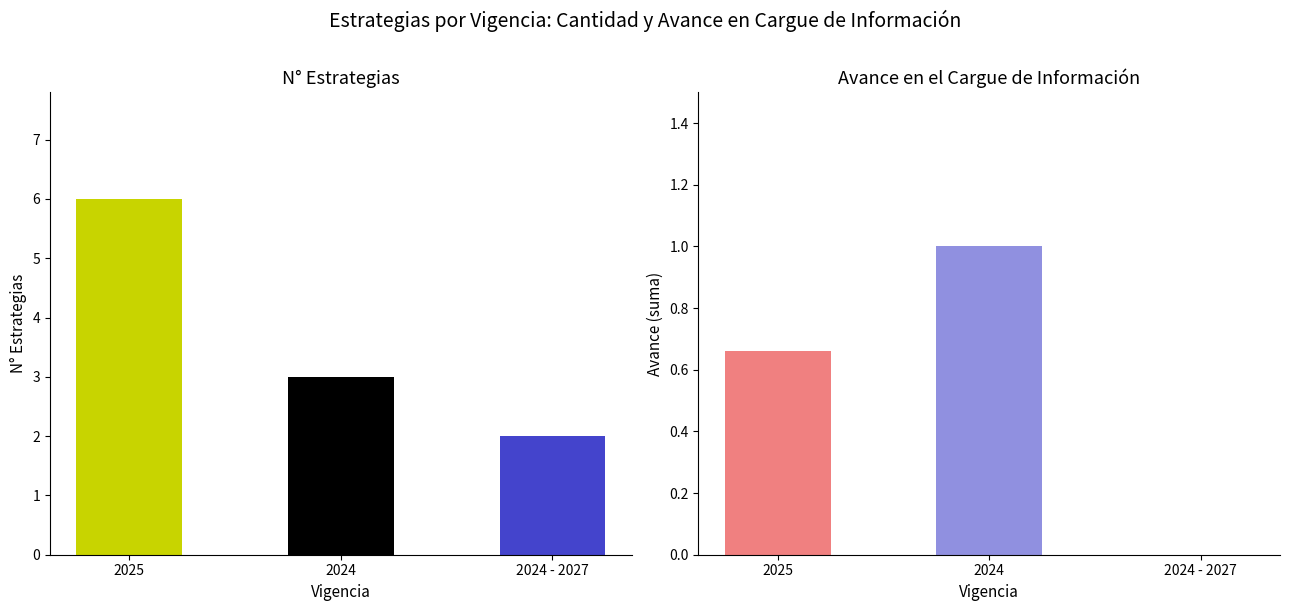

The value of N° at 2024-2025 is 3.0. True or false?

True